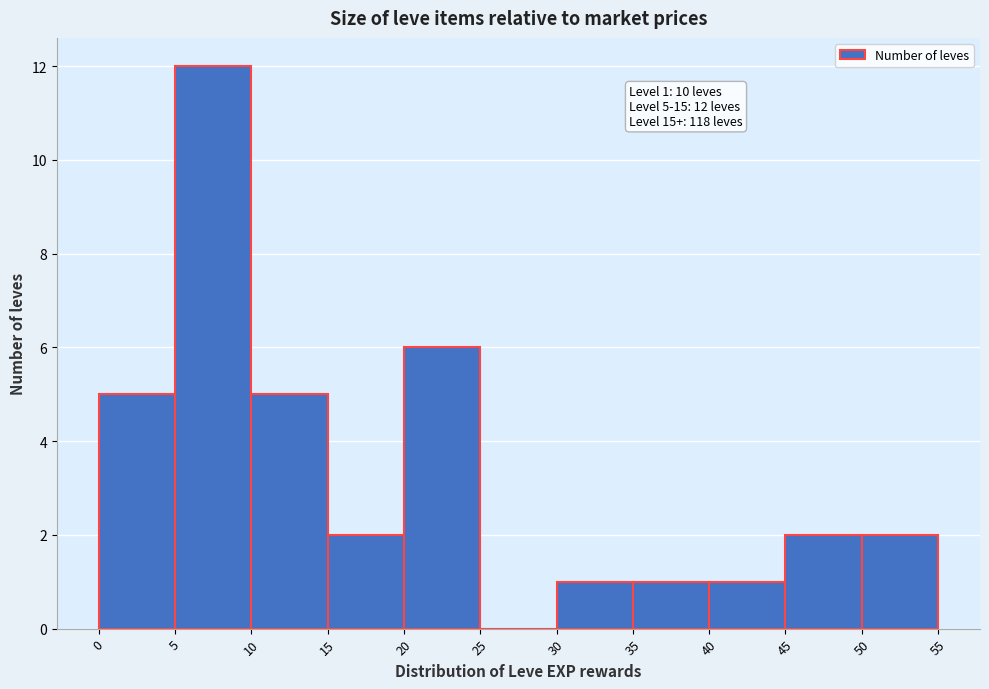

Over which range of the x-axis is the bar tallest?

5 to 10